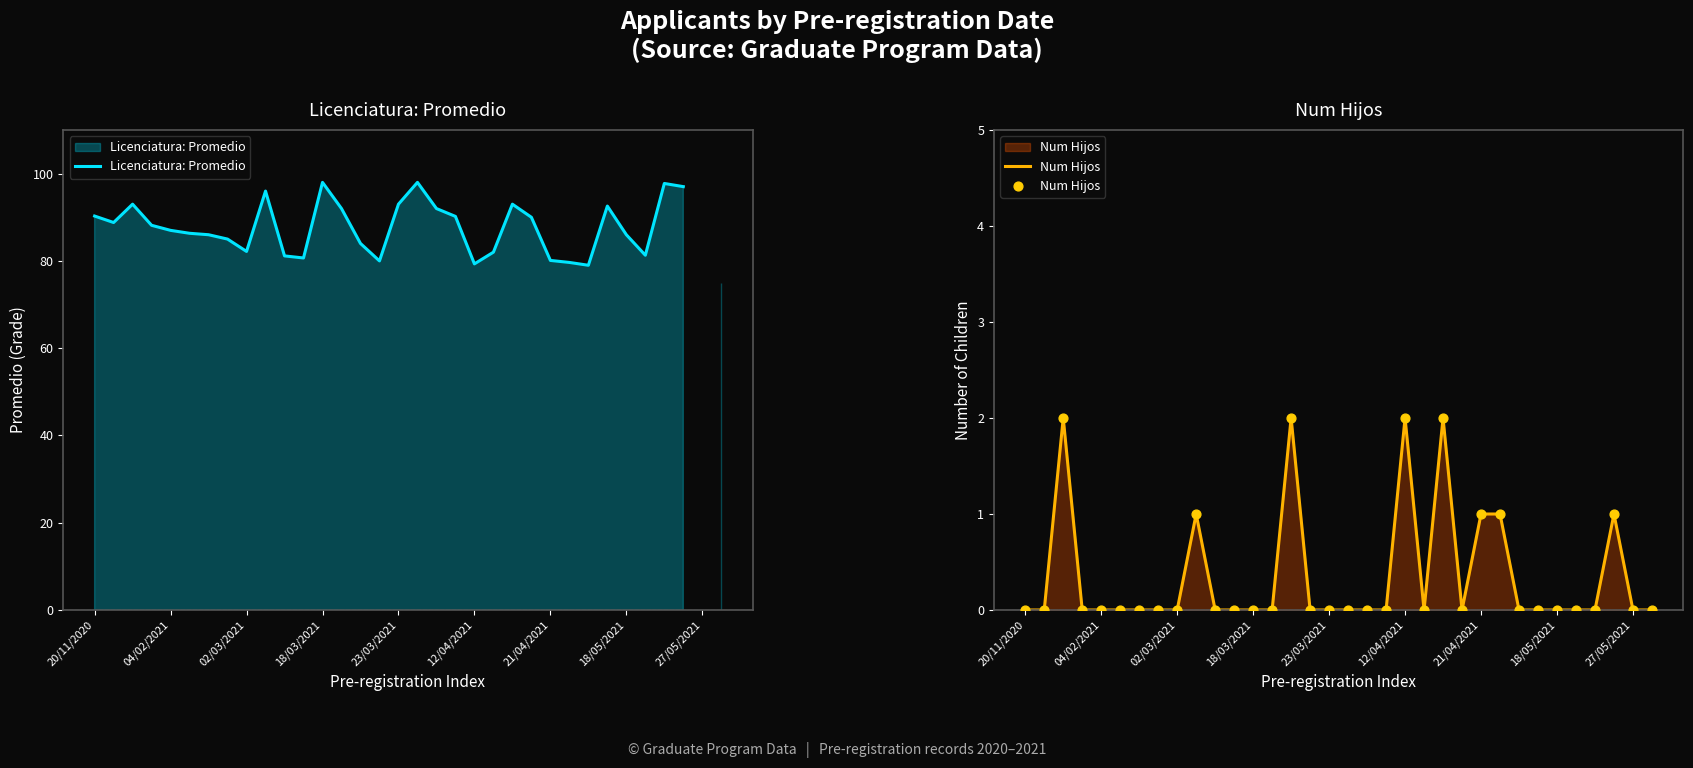

Is the value of Num Hijos at 17 greater than the value of Licenciatura: Promedio at 27?

No